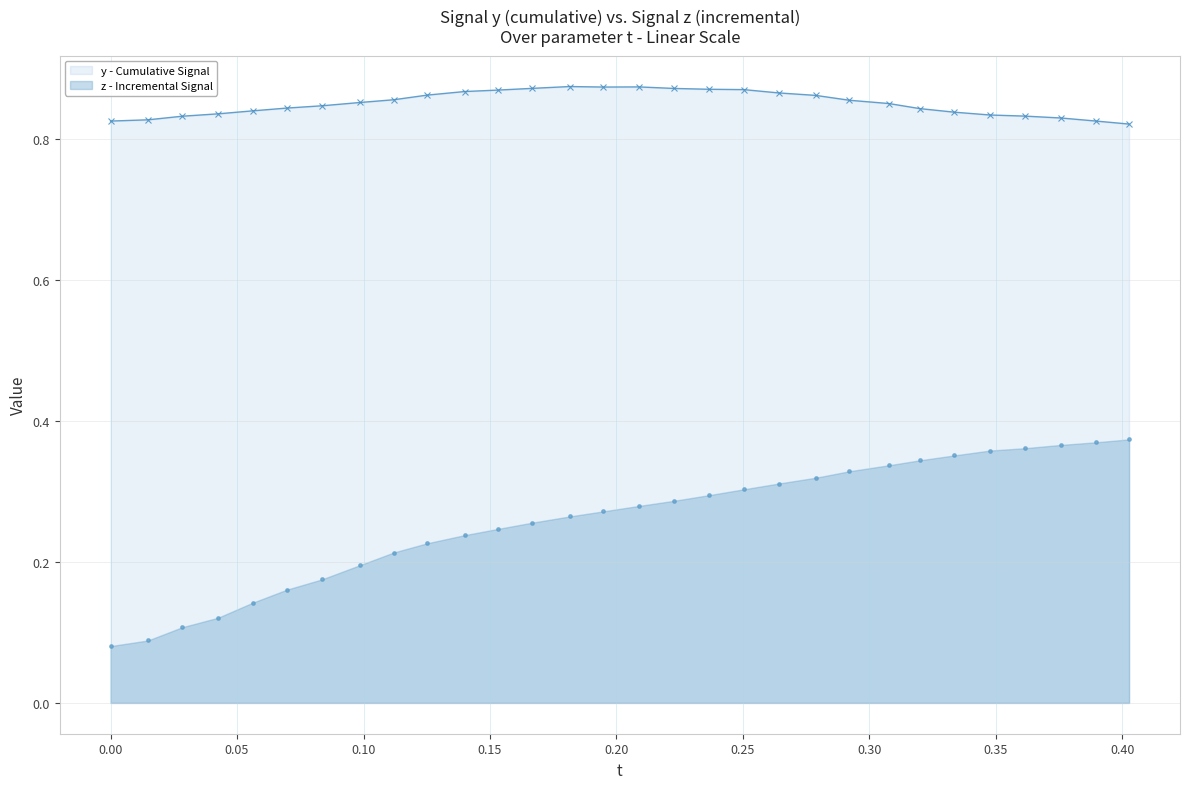

Which series reaches the maximum Y coordinate?

y - Cumulative Signal